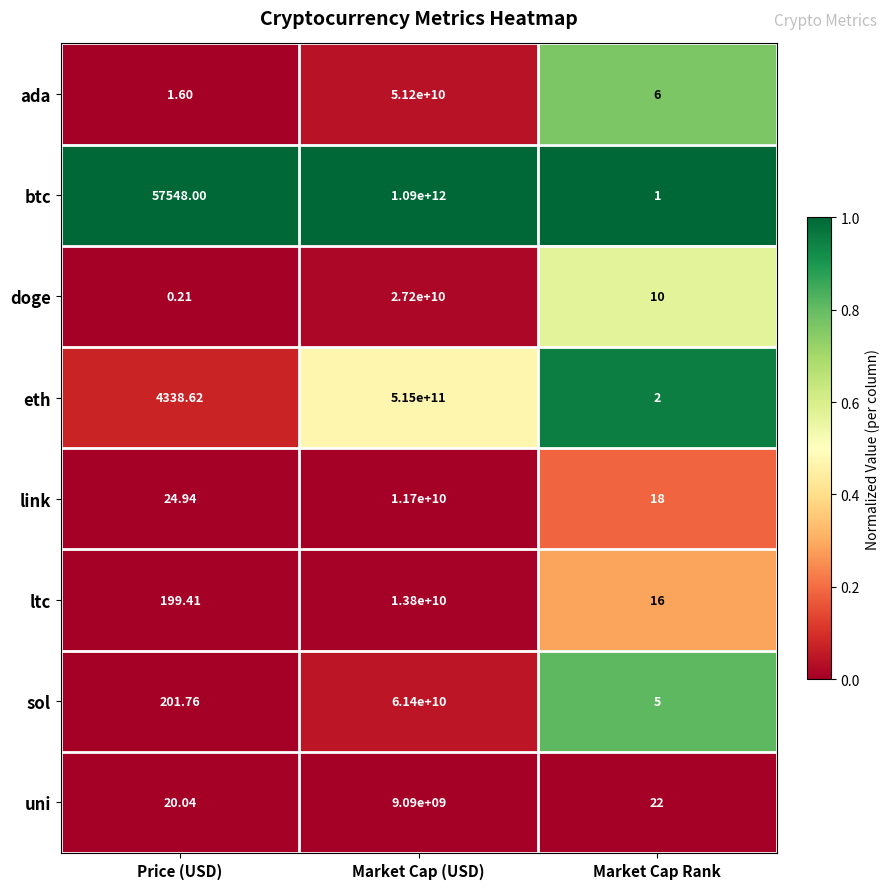

At which label does eth reach its peak?

Market Cap (USD)